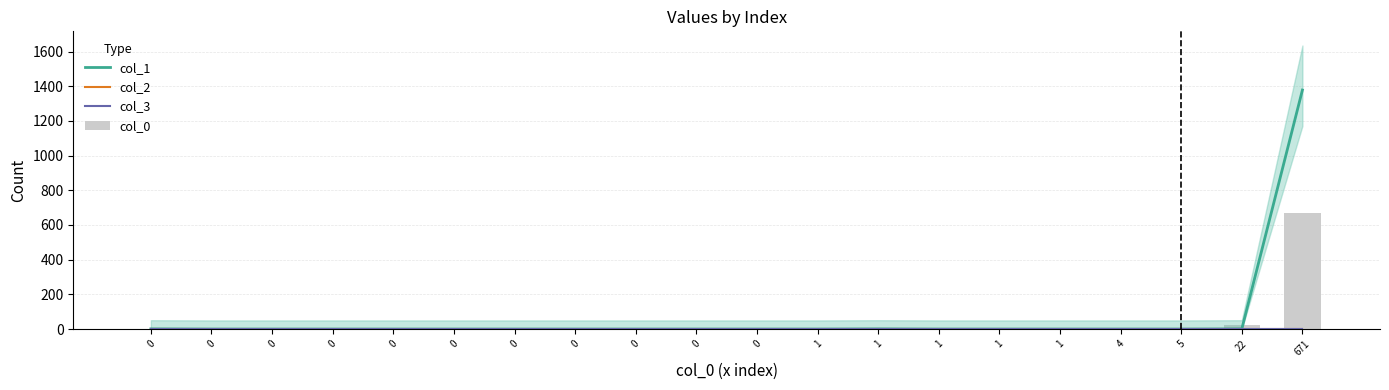

What is the difference between the highest and lowest values at 1?

1